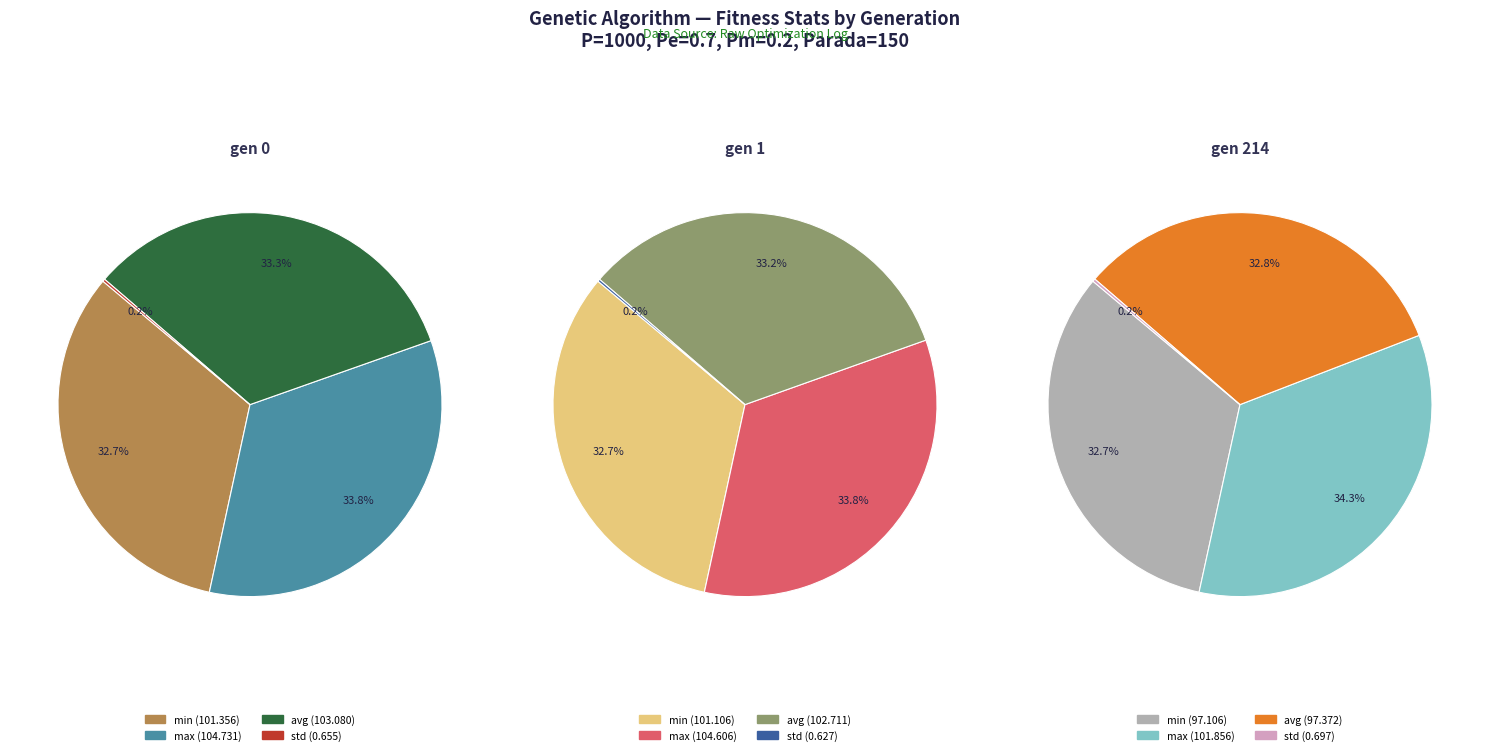

To the nearest percent, what is the difference between the largest and smallest slice percentages?

34%